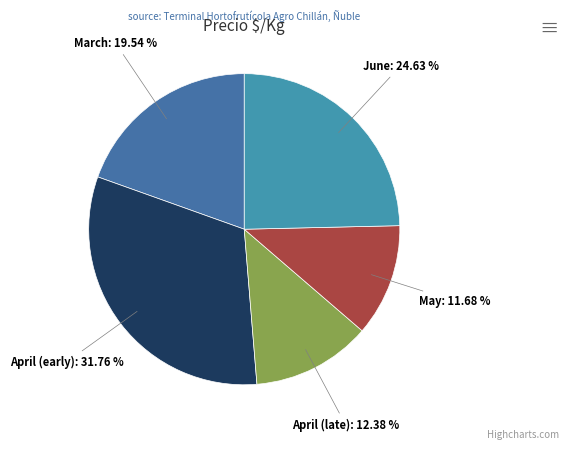

How many slices are in this pie chart?

5